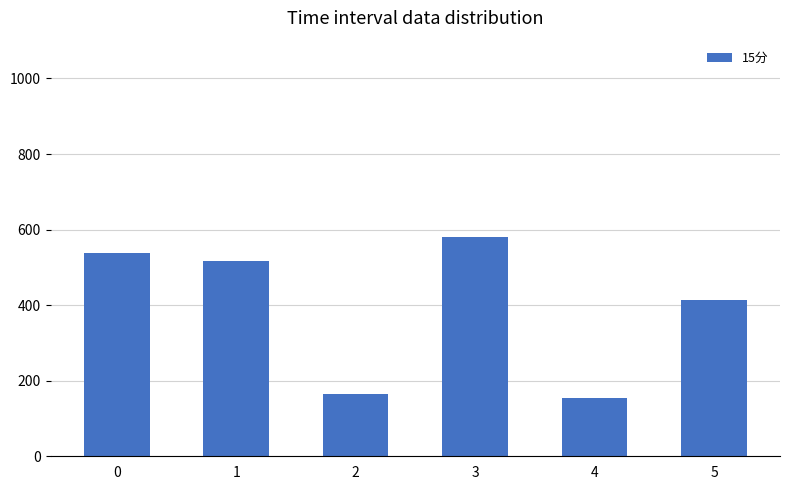

Between 5 and 2, which is larger?

5